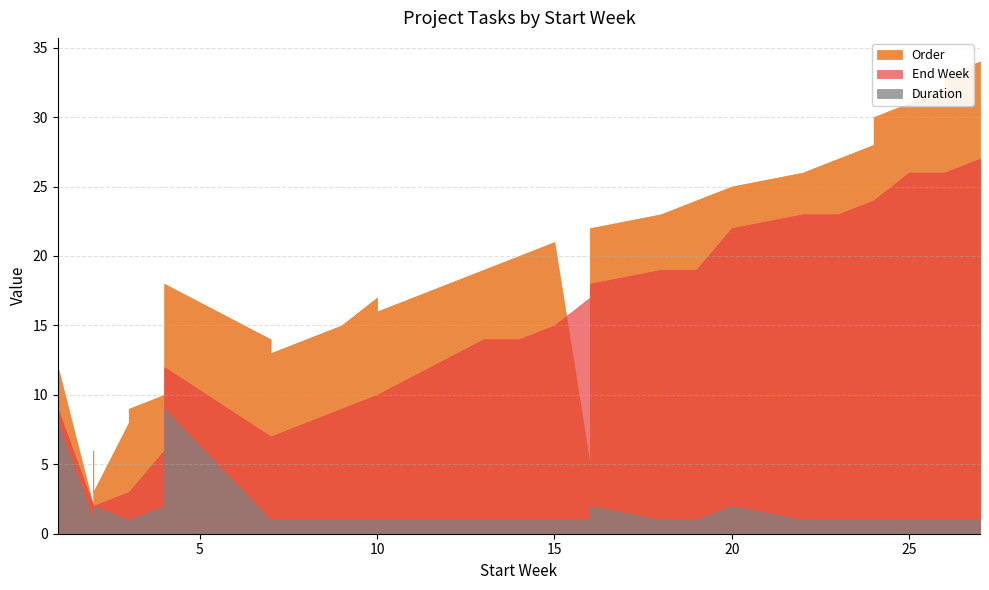

What are all the series names shown in the legend?

Duration, End Week, Order